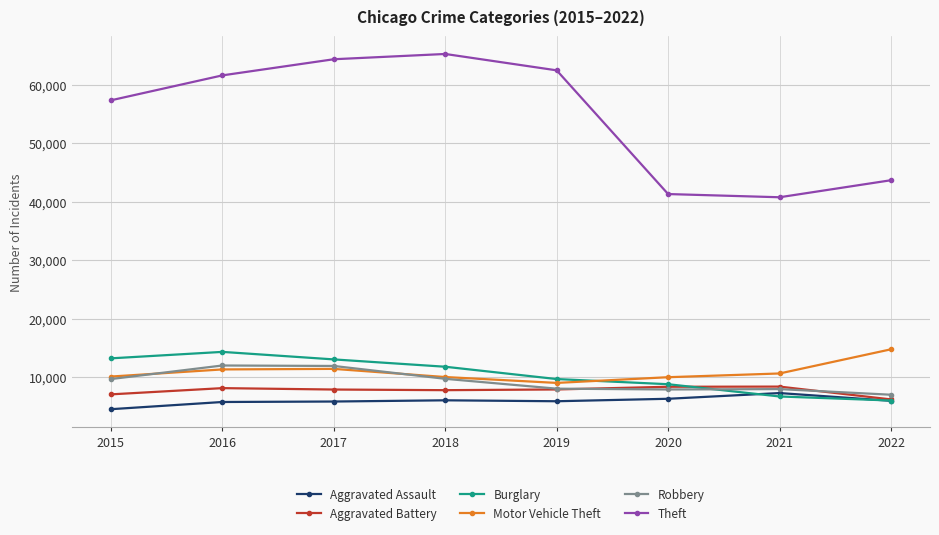

Which series has the largest total across all categories?

Theft